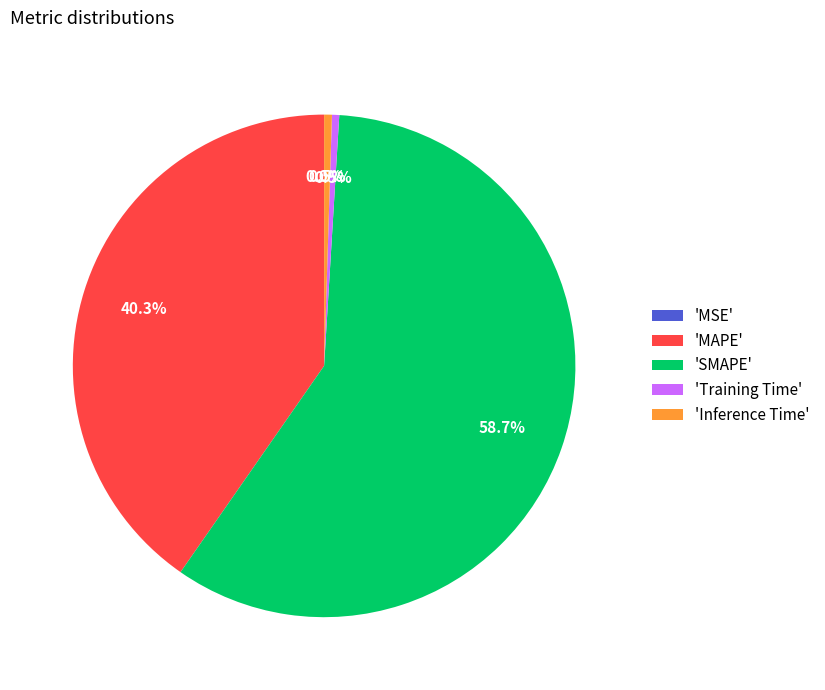

Which slice is the largest?

'SMAPE'